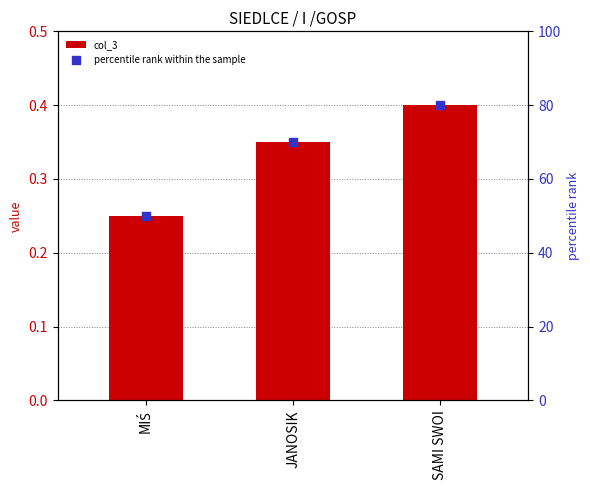

At which category is the sum across all series the highest?

SAMI SWOI